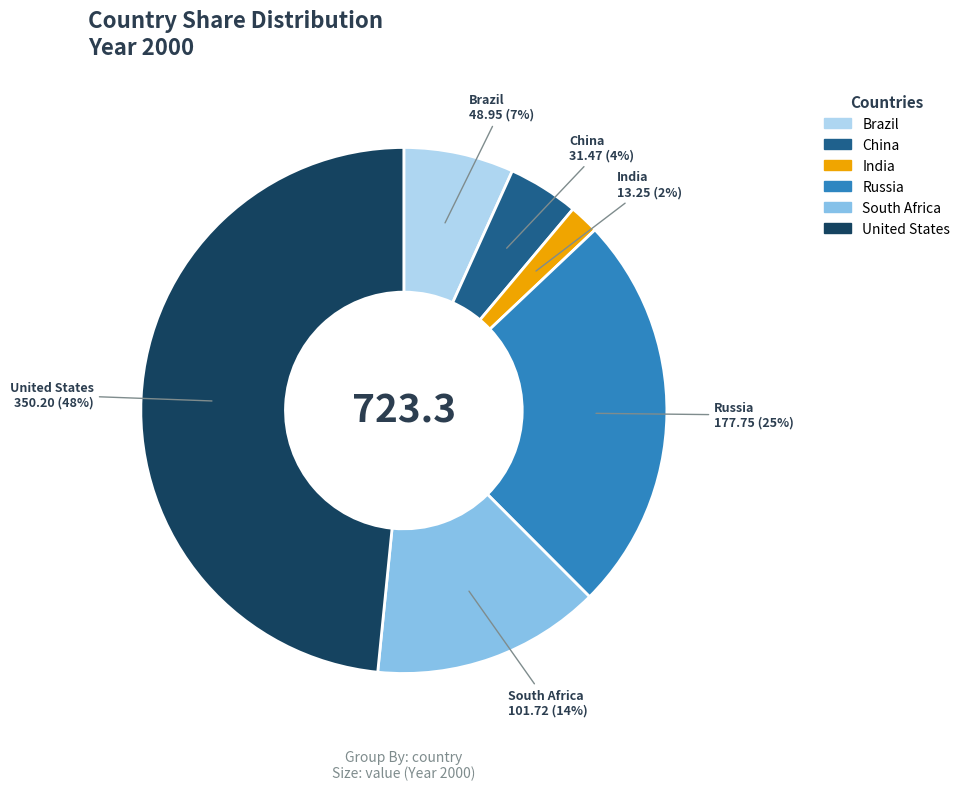

True or false: South Africa accounts for 27% of the total.

False